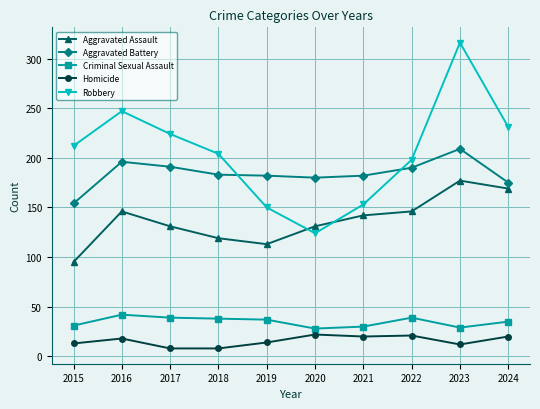

Which series has the largest total across all categories?

Robbery